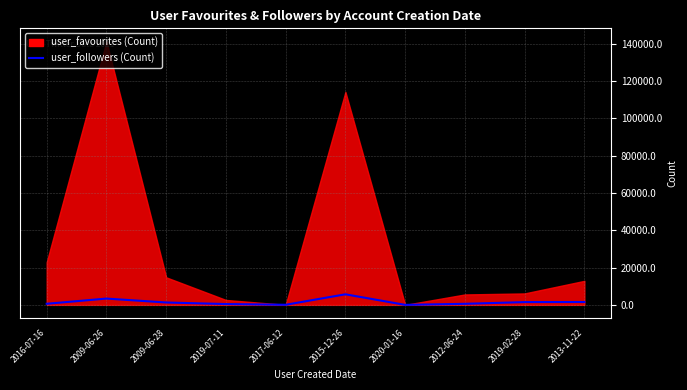

What is the label of the 6th point from the left?

2015-12-26